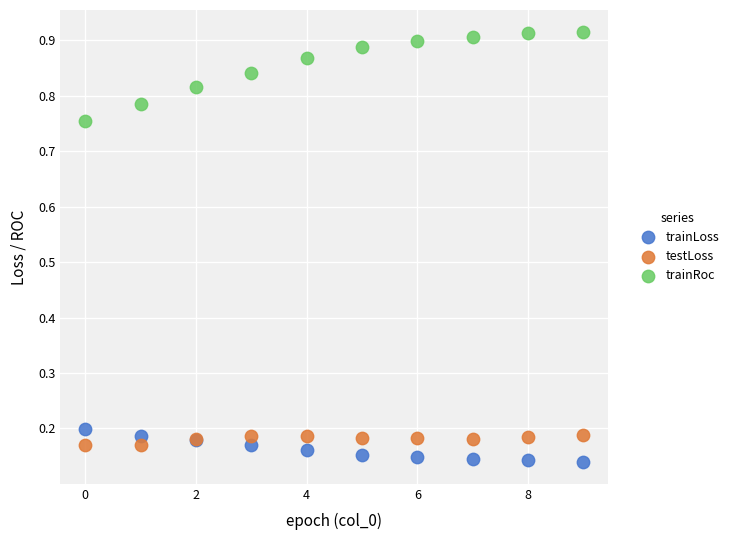

Which series contains the highest Y value?

trainRoc